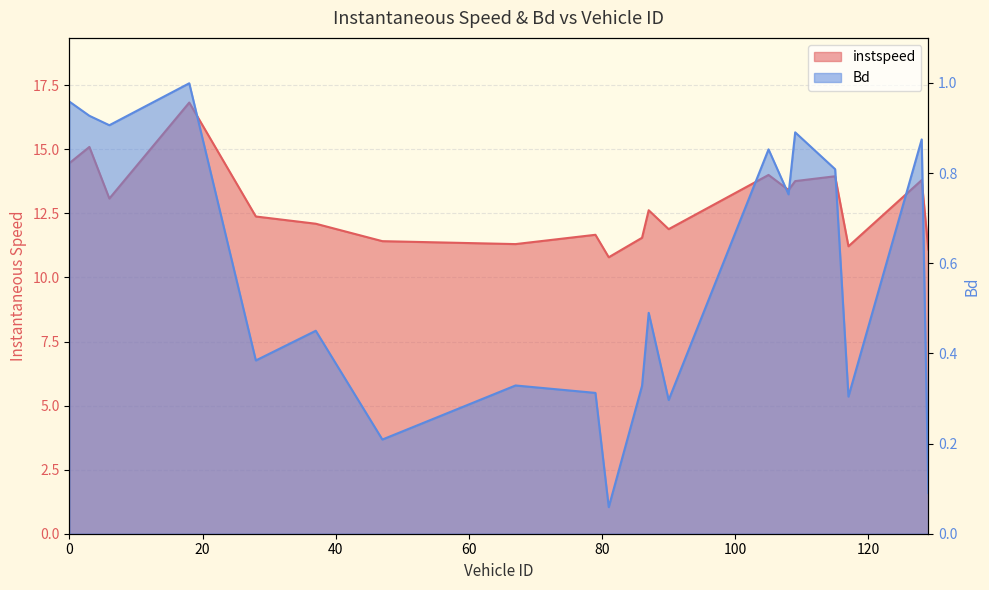

True or false: Bd and instspeed cross at least once.

False